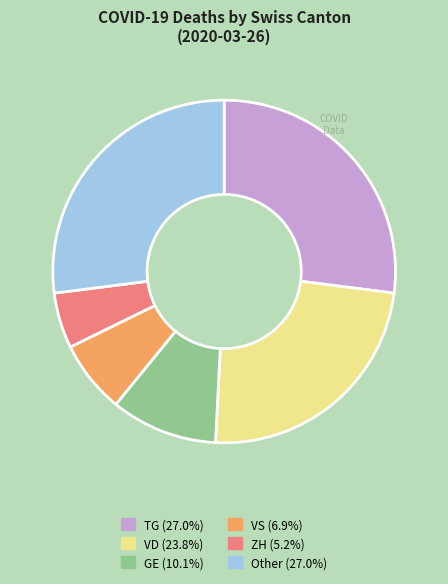

Is there a majority slice in this chart?

No